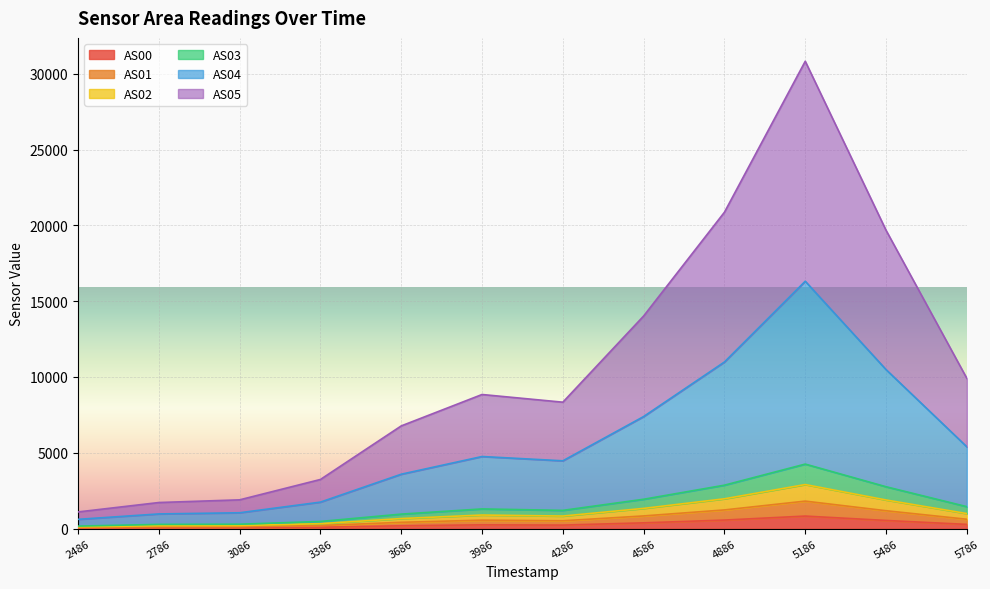

True or false: AS01 and AS04 cross at least once.

False